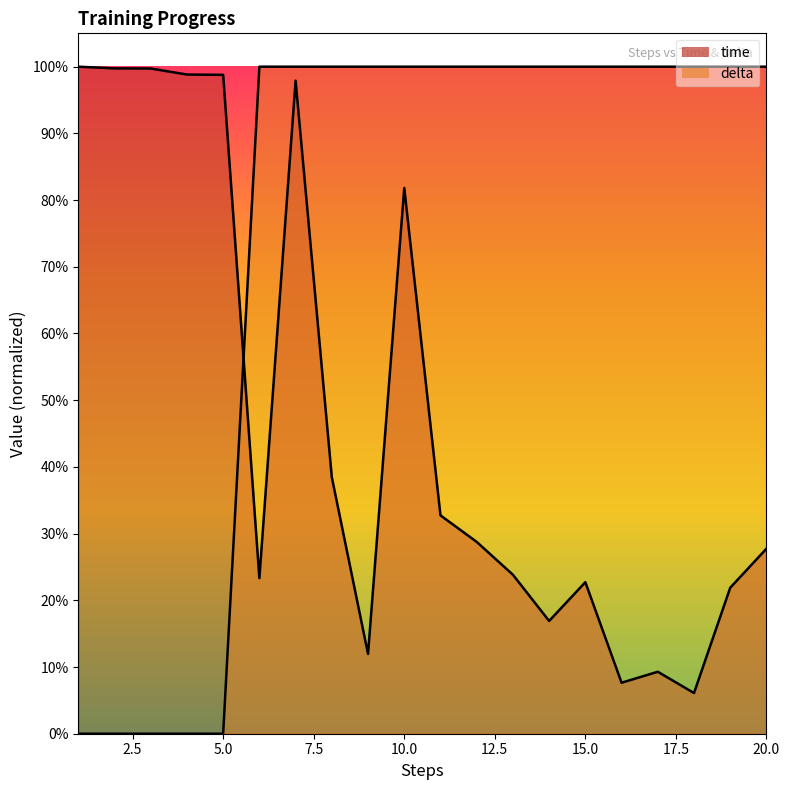

Where is delta nearest to the value 0?

1